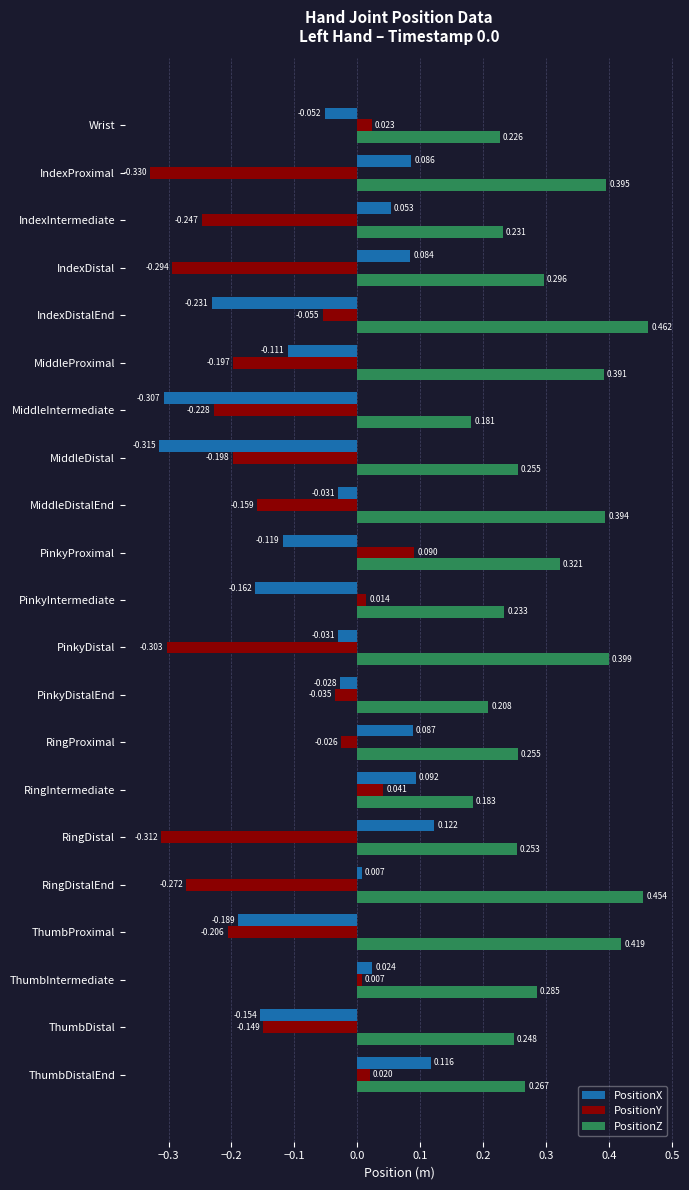

Where is PositionZ nearest to the value 0?

MiddleIntermediate